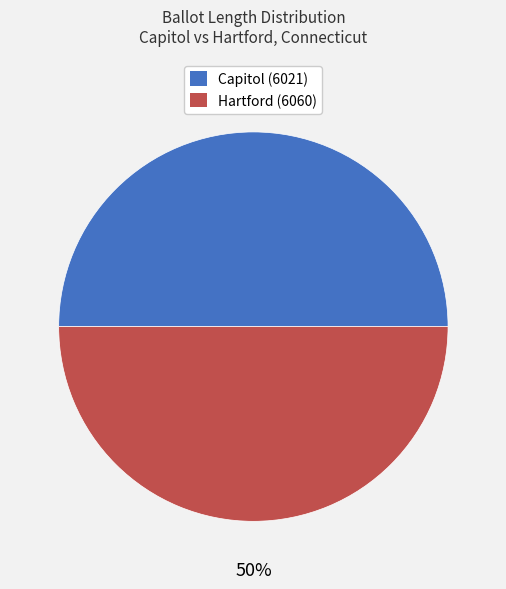

Is it true that Capitol (6021) is 56% of the pie?

False